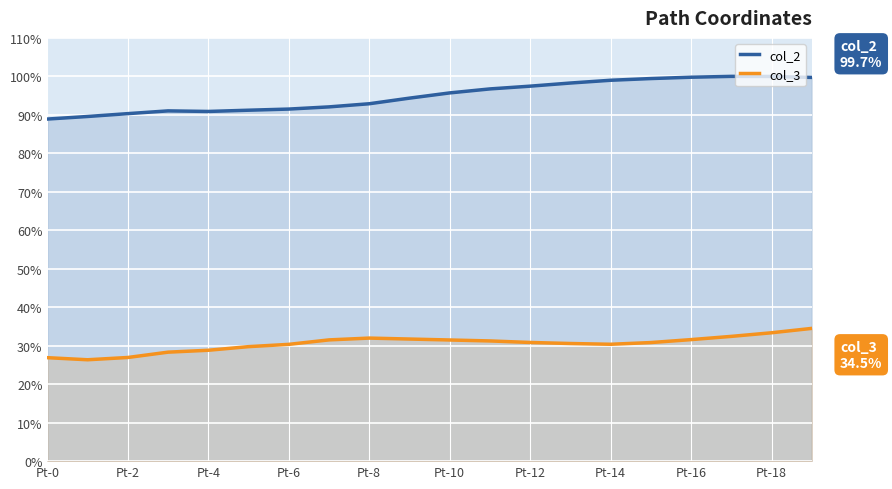

Which series has the largest range (max minus min)?

col_2